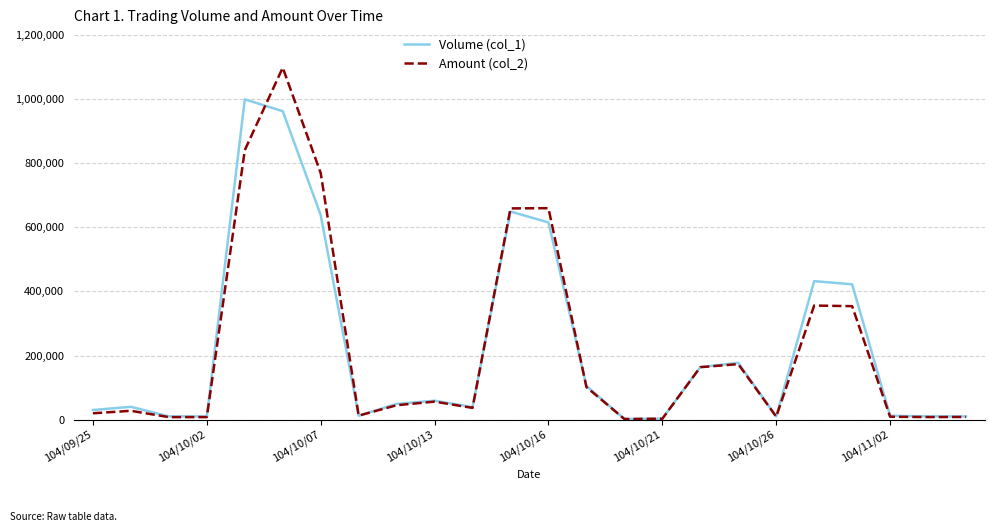

Rank the series by their maximum value, from lowest to highest.

Volume (col_1), Amount (col_2)